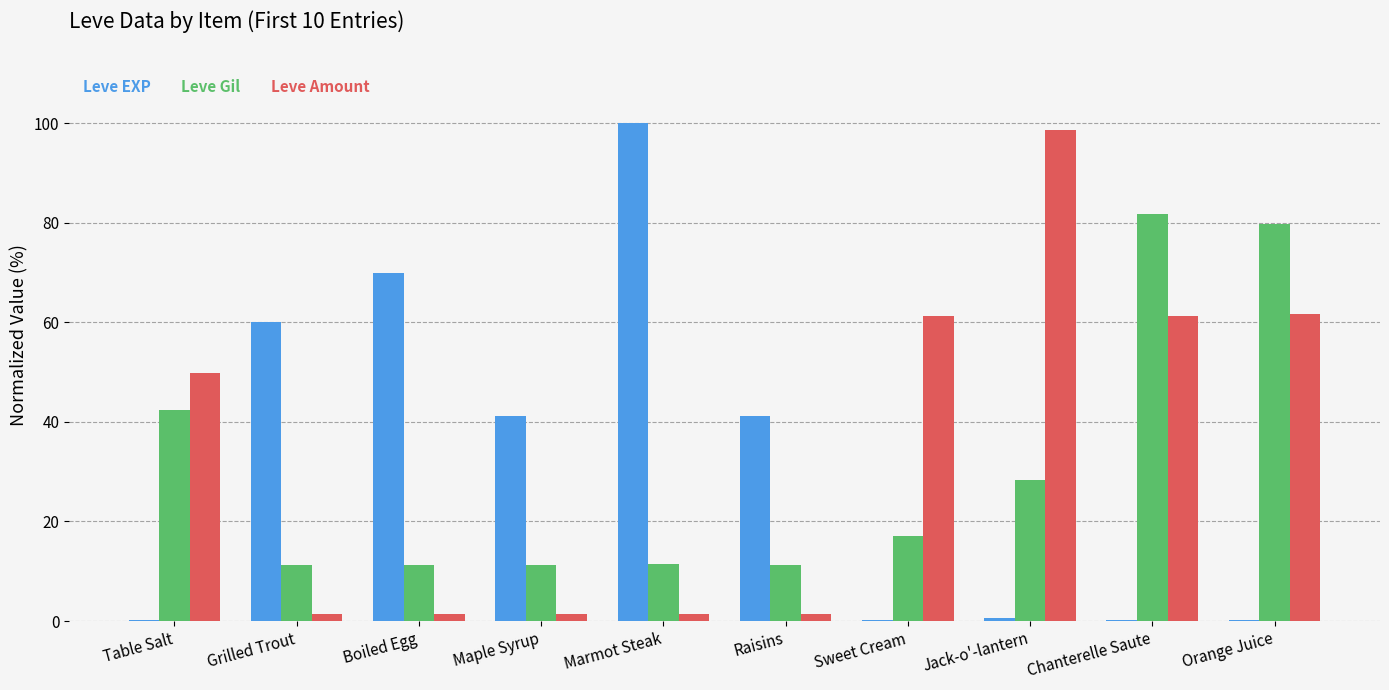

Is the value of Leve Gil at Jack-o'-lantern greater than the value of Leve EXP at Raisins?

No